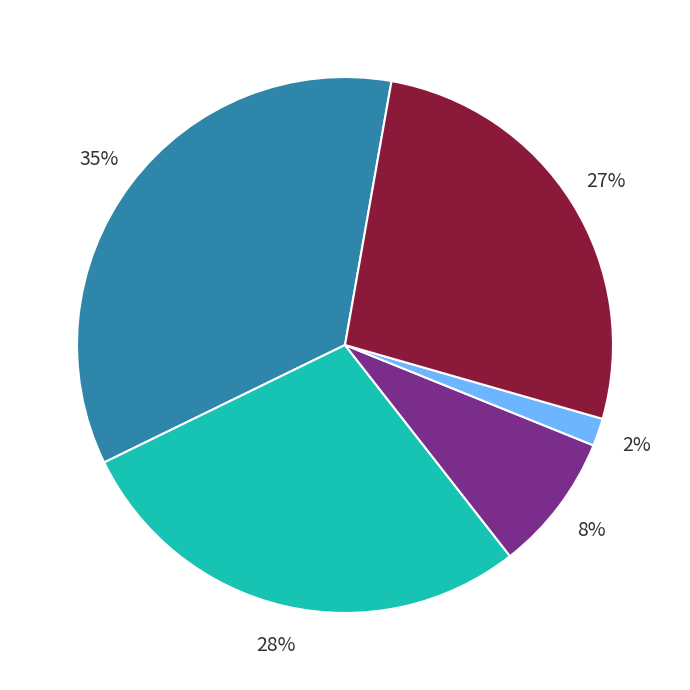

Is there any slice that represents more than half of the pie?

No